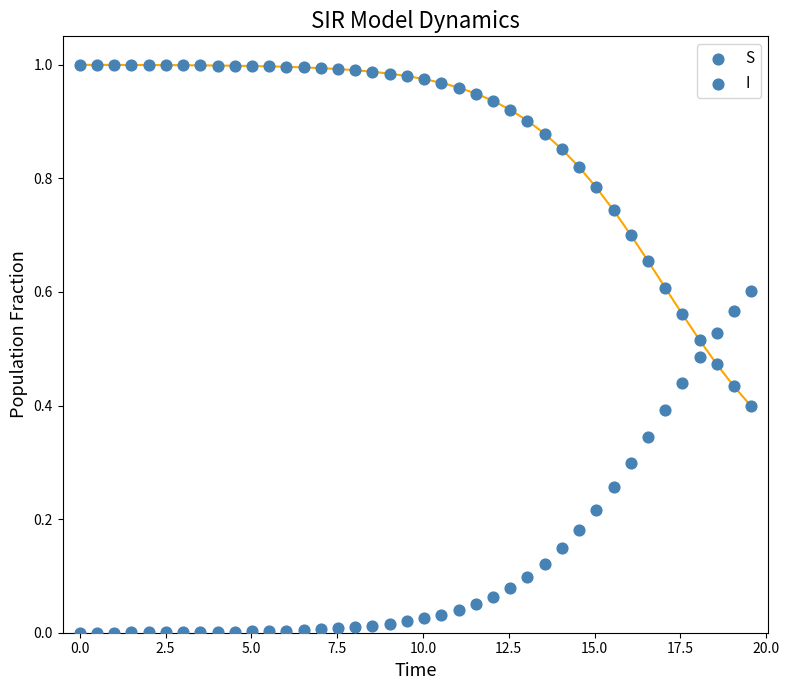

How many points are shown in the scatter plot?

80